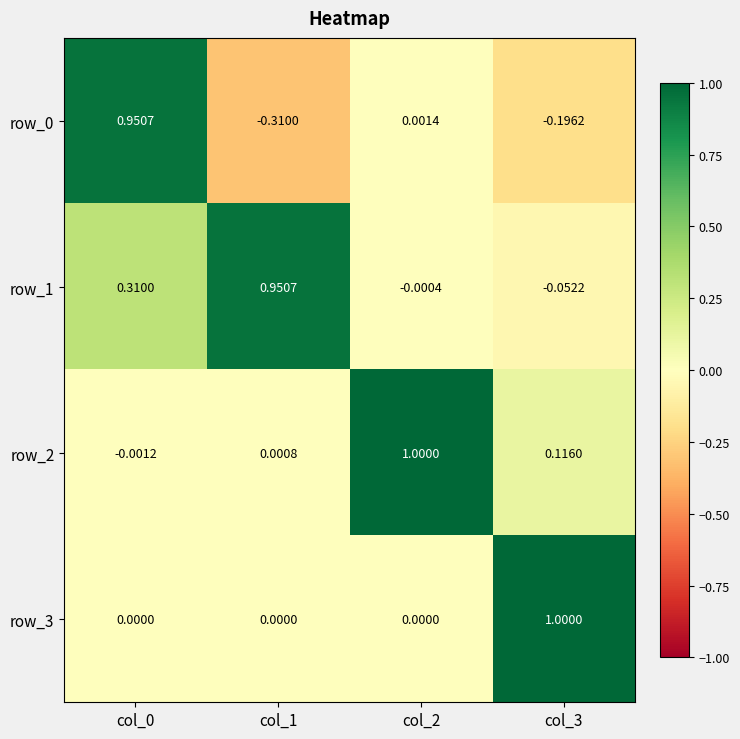

Is the value of row_0 at col_3 greater than the value of row_1 at col_3?

No